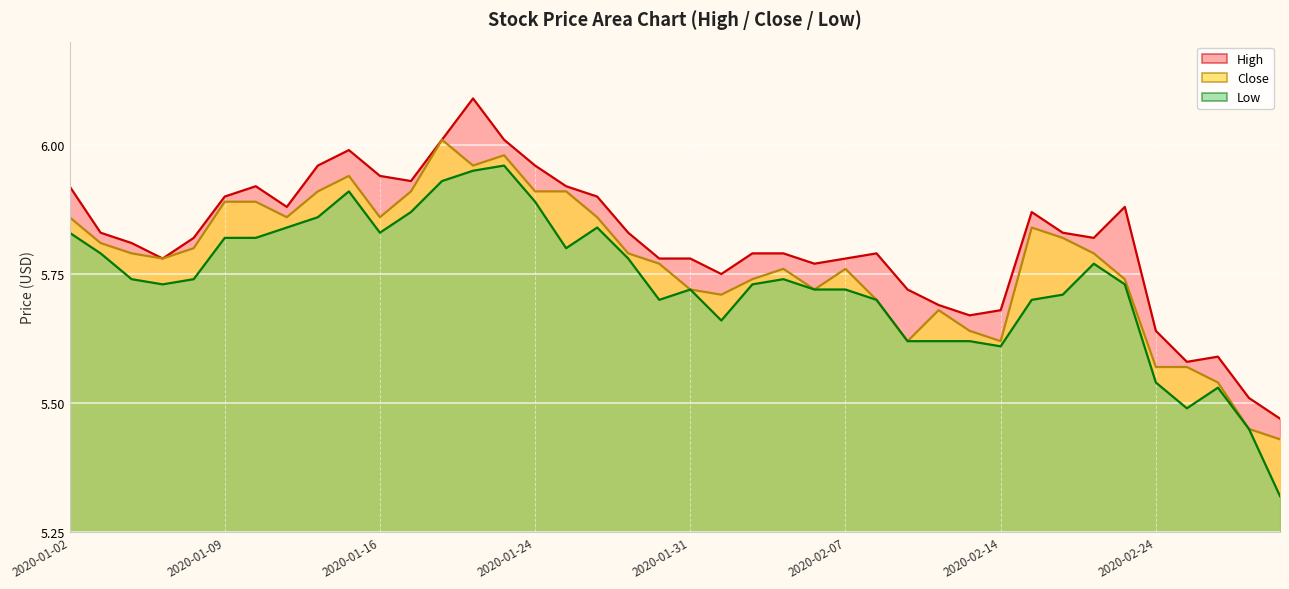

What position from the right is 2020-01-13?

33